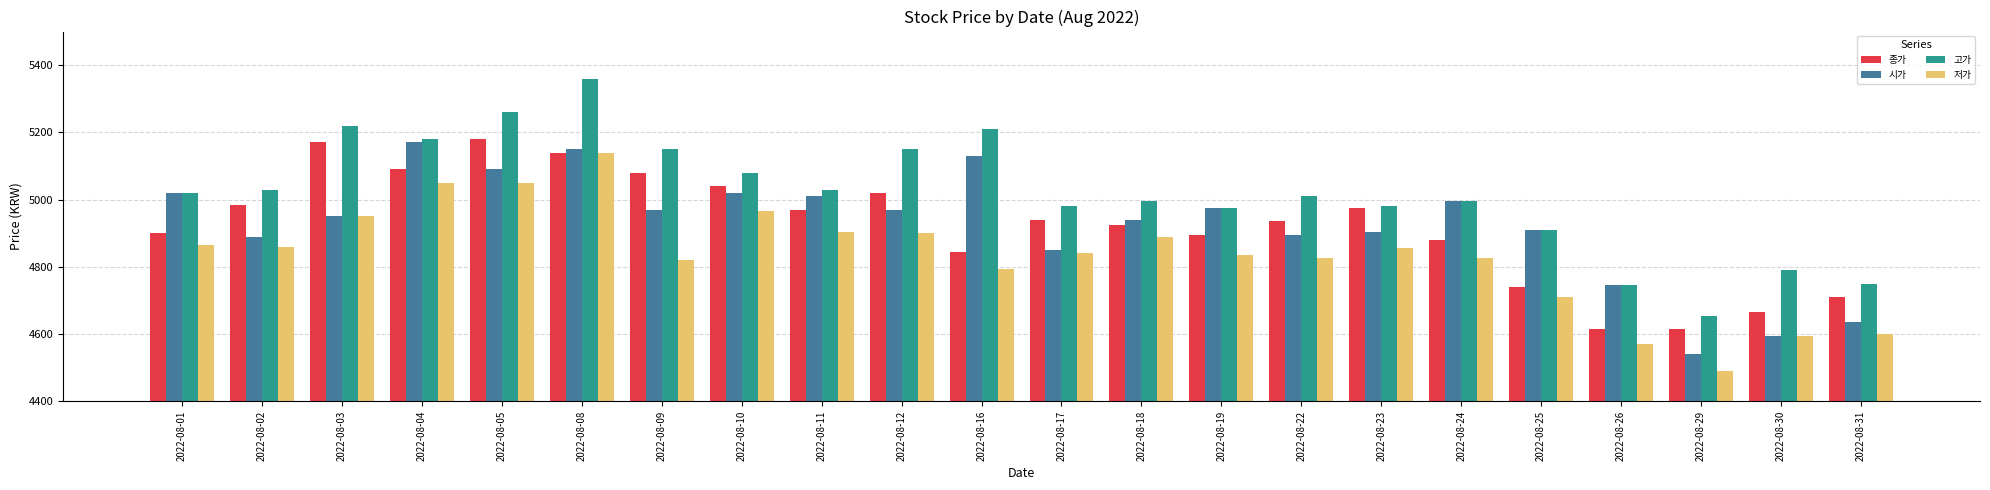

What is the difference between the 고가 values at 2022-08-30 and 2022-08-01?

230